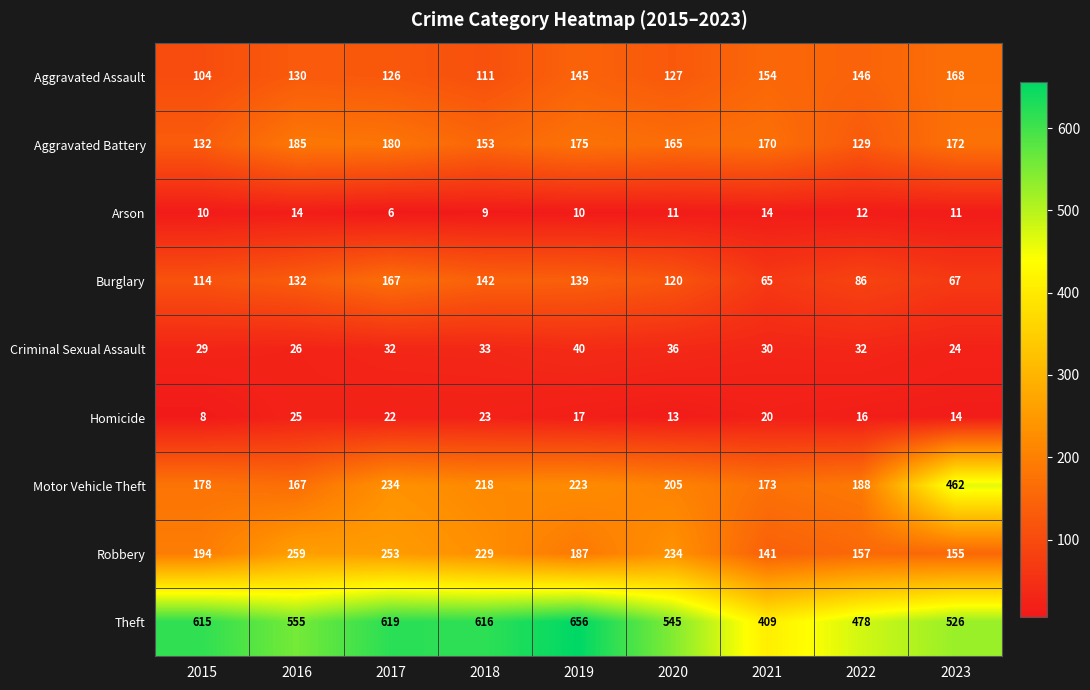

Between 2019 and 2021, which series saw the biggest shift?

Theft